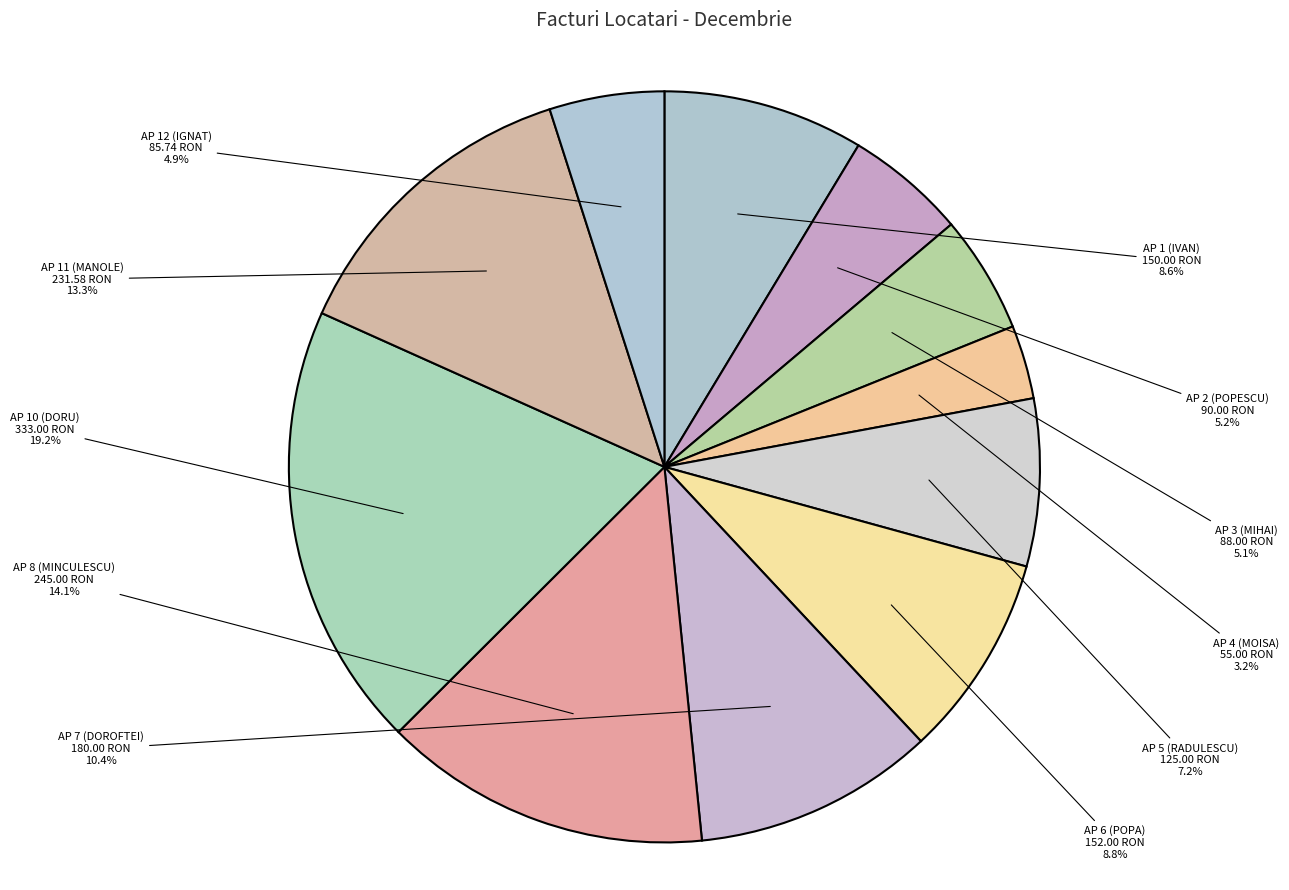

What percentage is NOT represented by AP 11 (MANOLE)?

86.7%